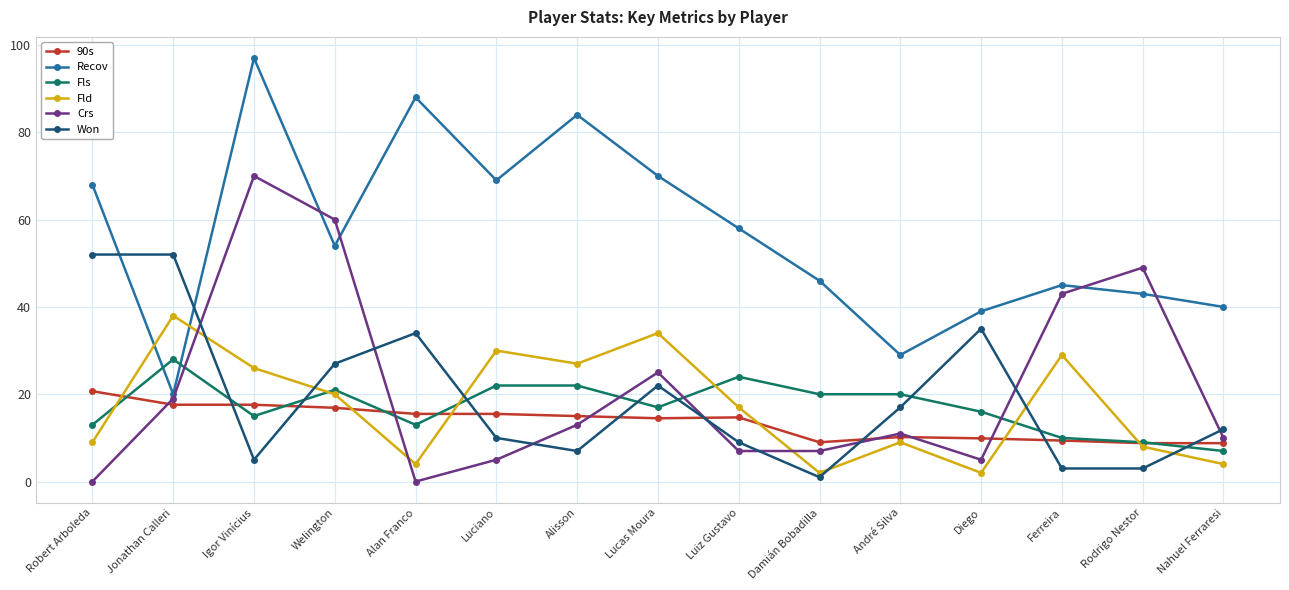

Which series ends up on top after the final intersection of Won and Fld?

Won